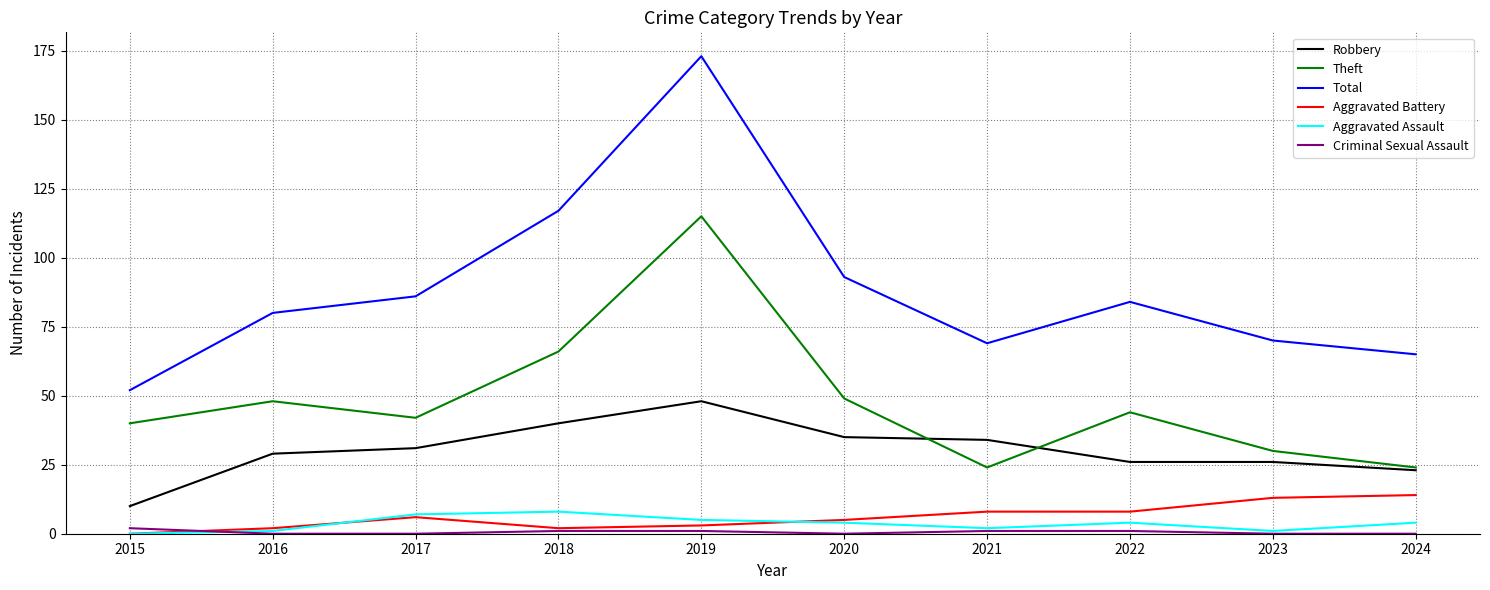

True or false: Total and Aggravated Battery intersect in this chart.

False